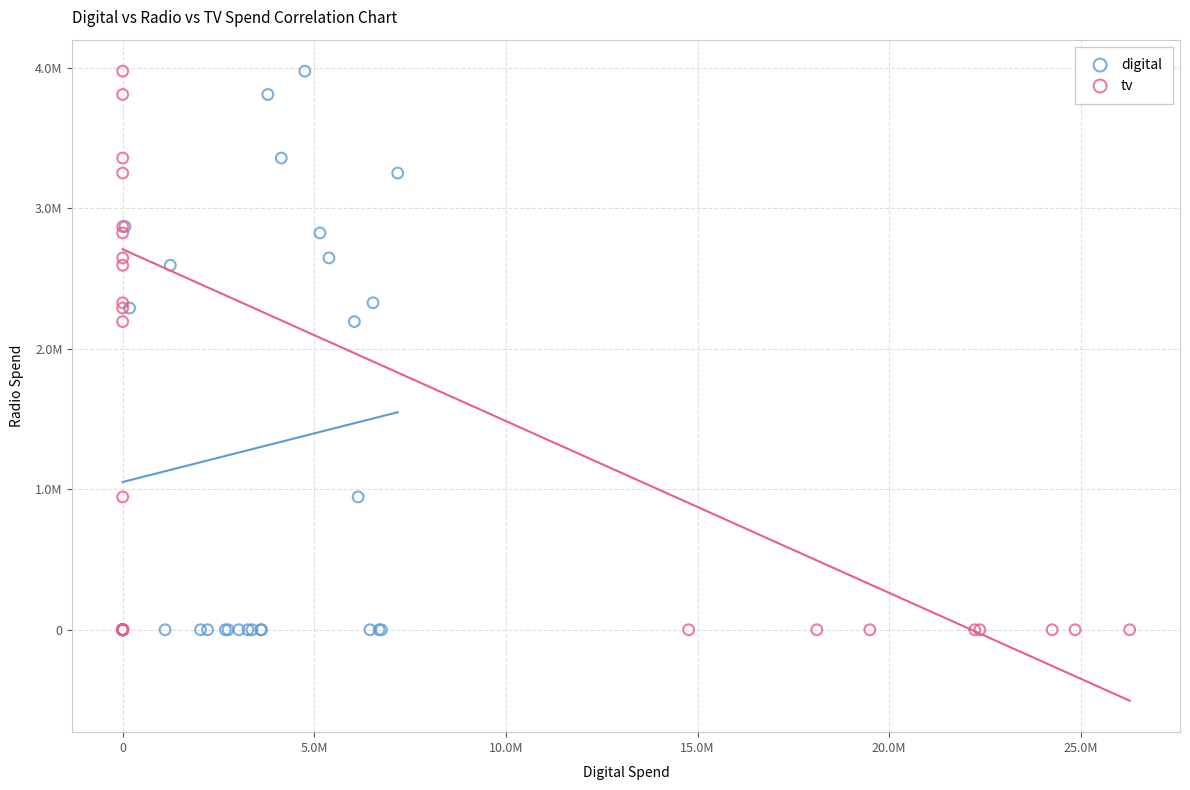

What are all the series names shown in the legend?

digital, tv